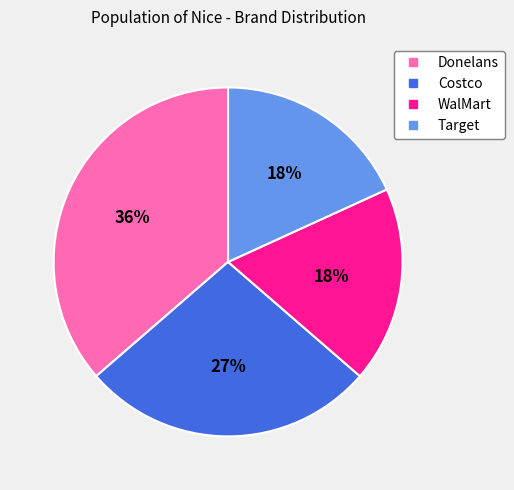

To the nearest percent, what is the difference between the largest and smallest slice percentages?

18%